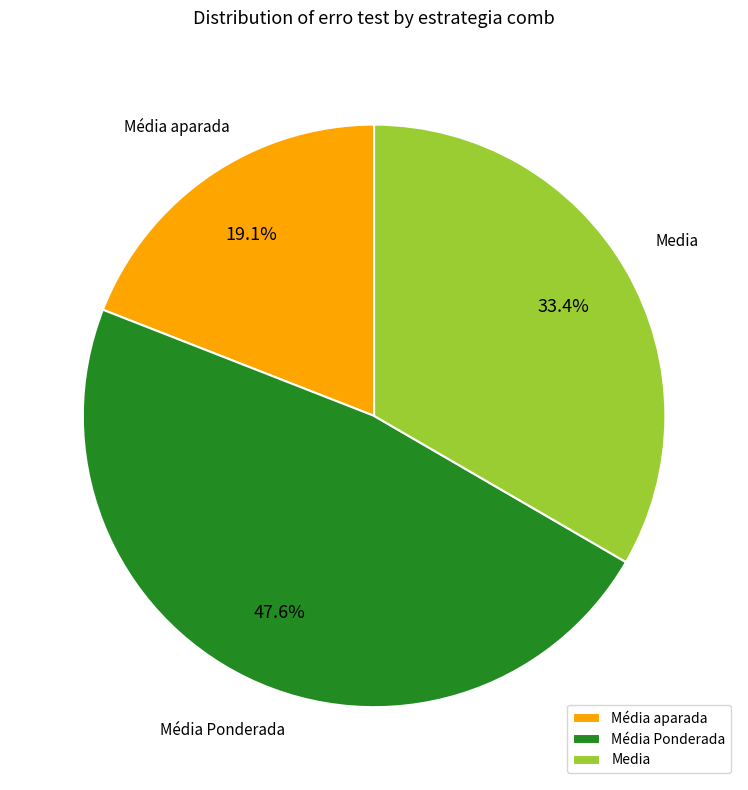

To the nearest percent, what is the combined percentage of Média aparada and Media?

52%